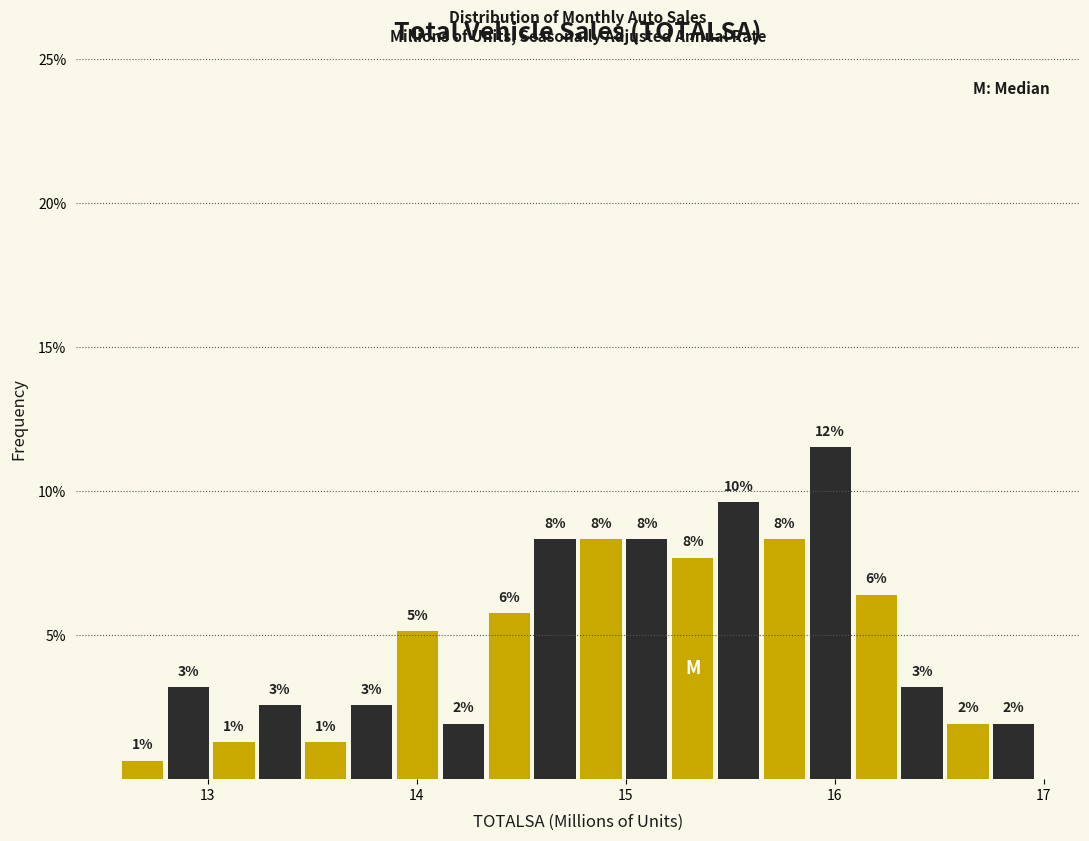

Read against the x-axis, roughly where is the centre of the tallest bar?

16.0